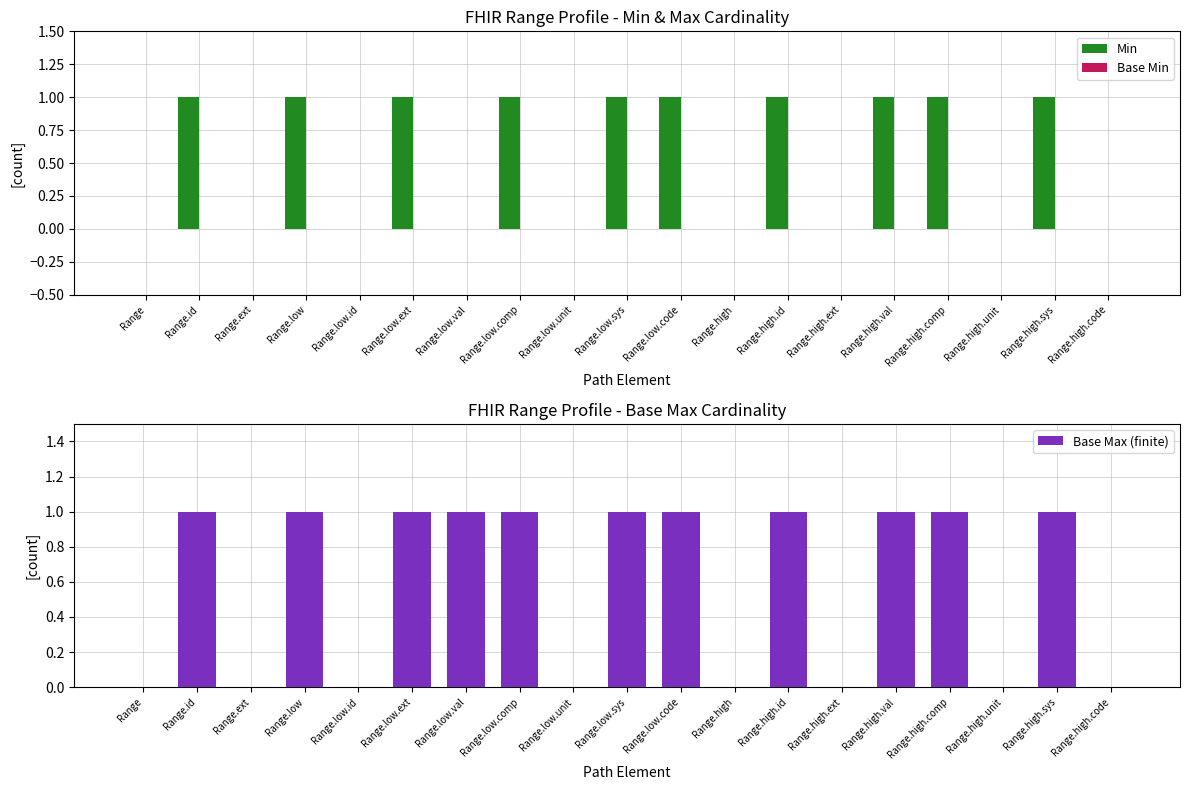

The value of Min at Range.high.val is 1. True or false?

True